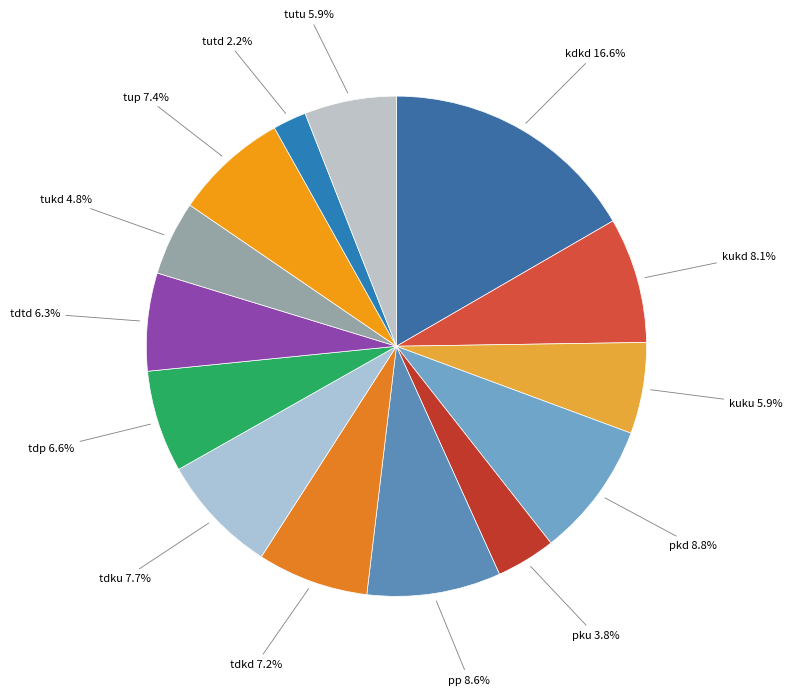

Does any single category account for the majority?

No